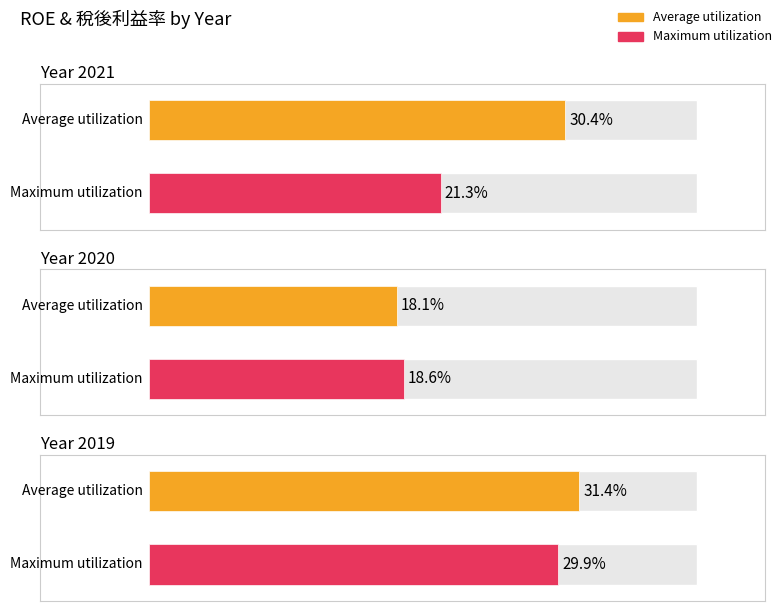

Where is Maximum utilization nearest to the value 24?

2021